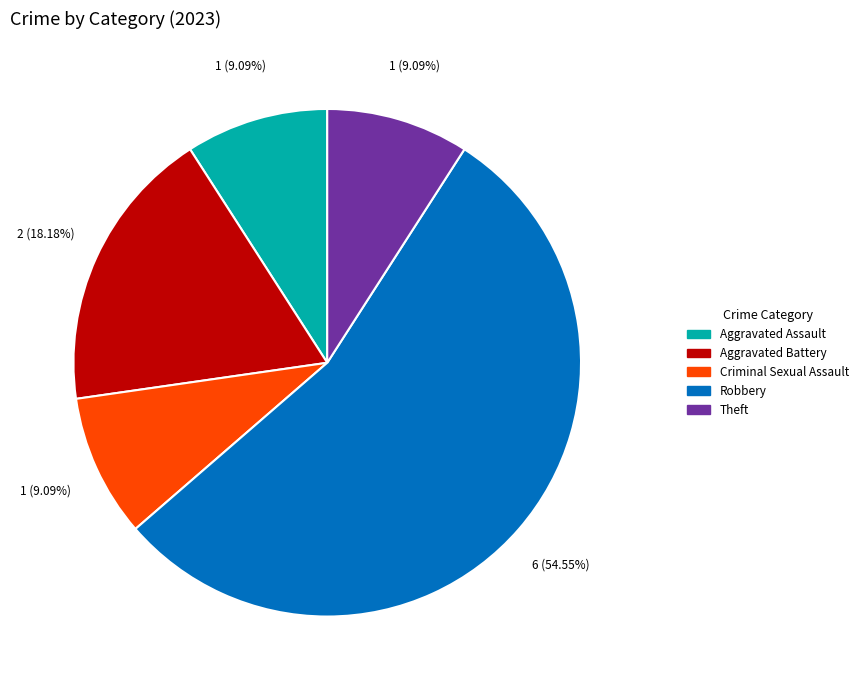

Count the number of slices in the pie.

5